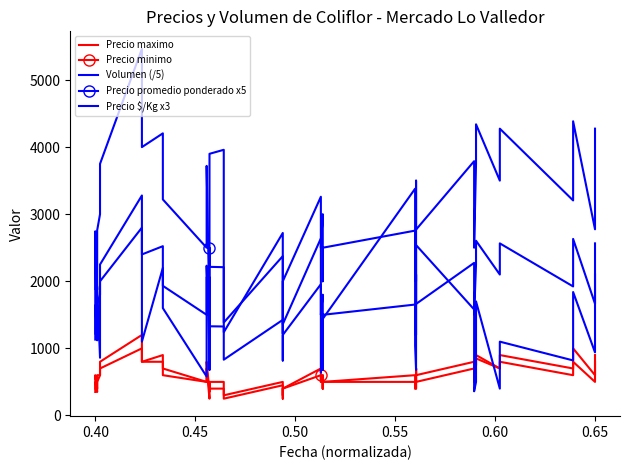

True or false: Precio $/Kg x3 has a value of 2190 at 15.

False